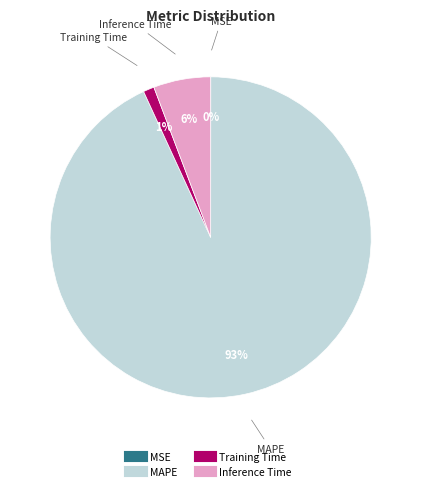

Which has a higher value, MAPE or Inference Time?

MAPE